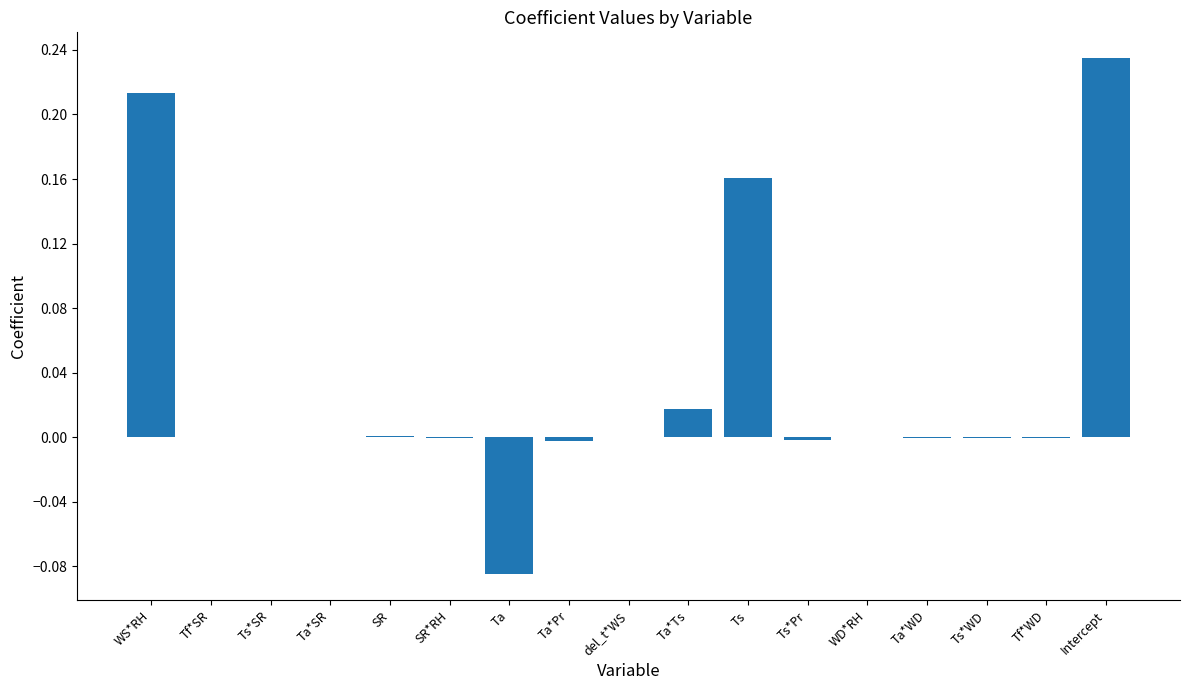

Which has a higher value, Ta or Ts*Pr?

Ts*Pr